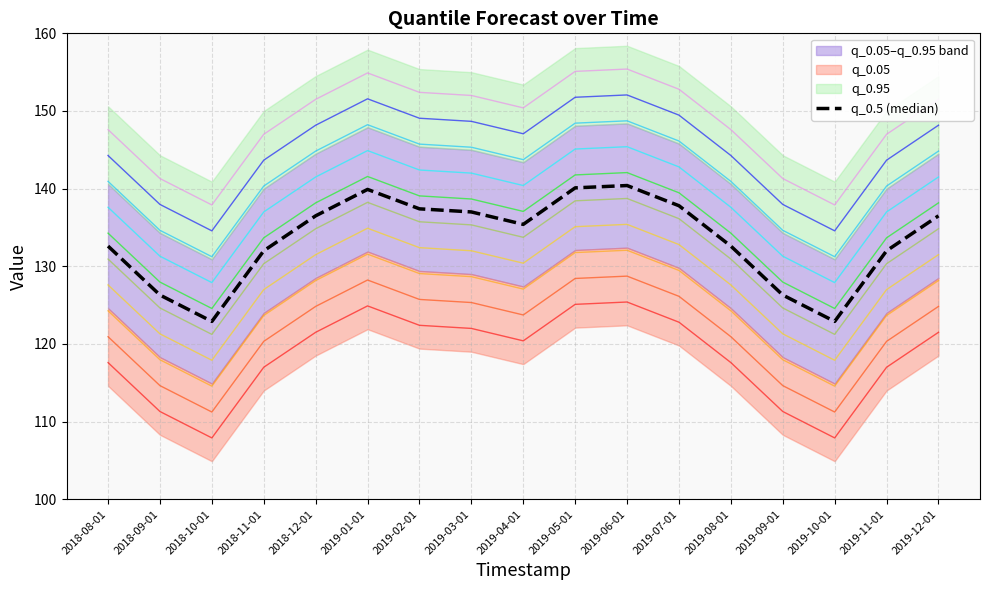

How many interior local valleys (lower than both neighbors) does the data have?

3